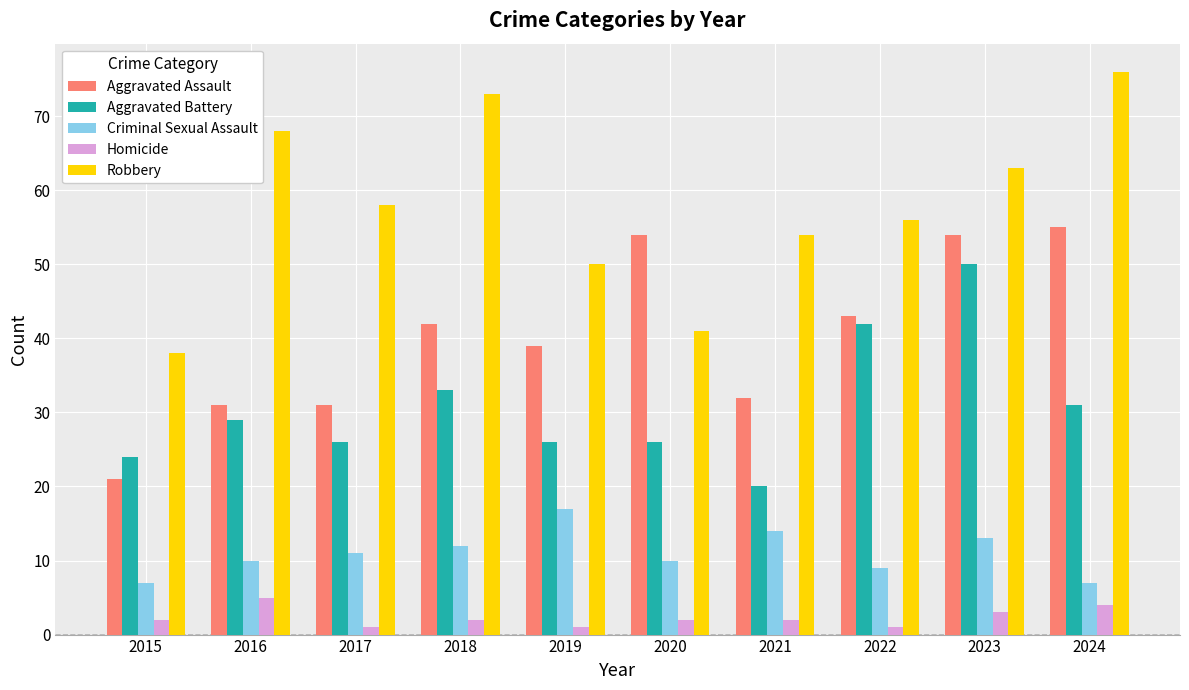

The value of Aggravated Assault at 2022 is 57. True or false?

False